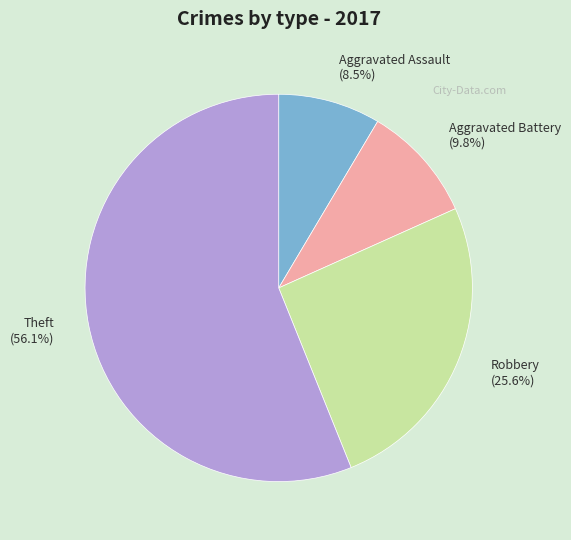

Which has a higher value, Robbery or Aggravated Assault?

Robbery